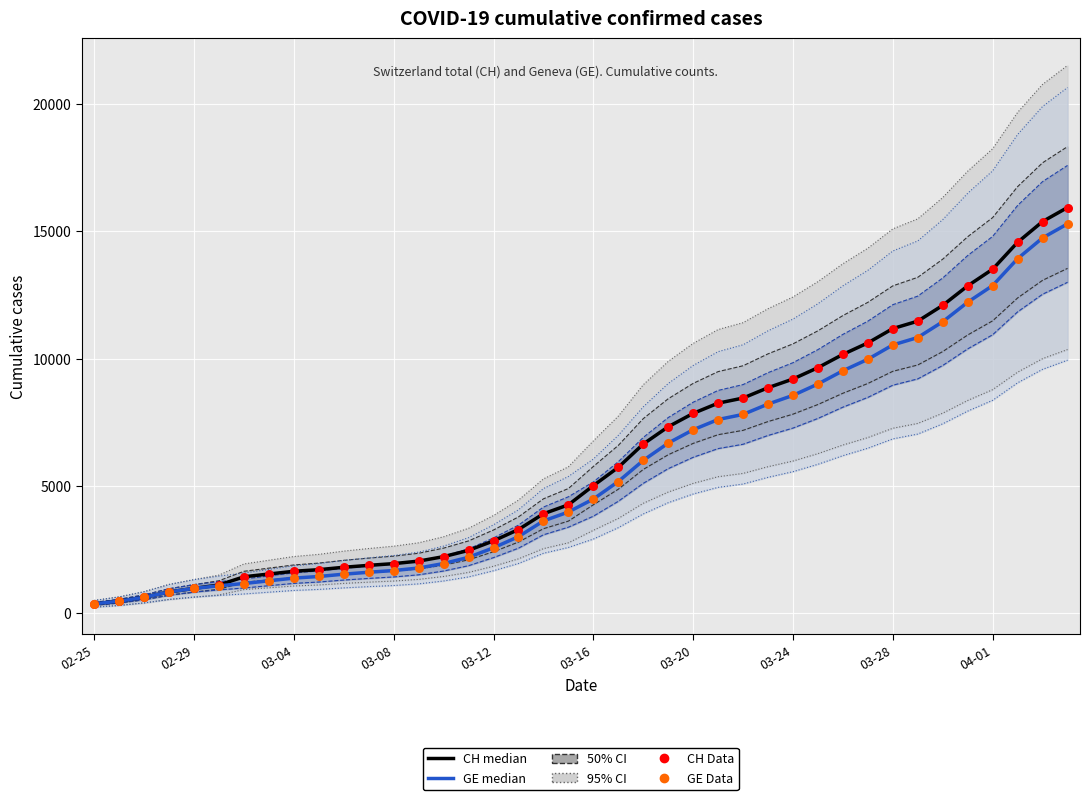

Which series has the widest spread of Y values?

CH (median)